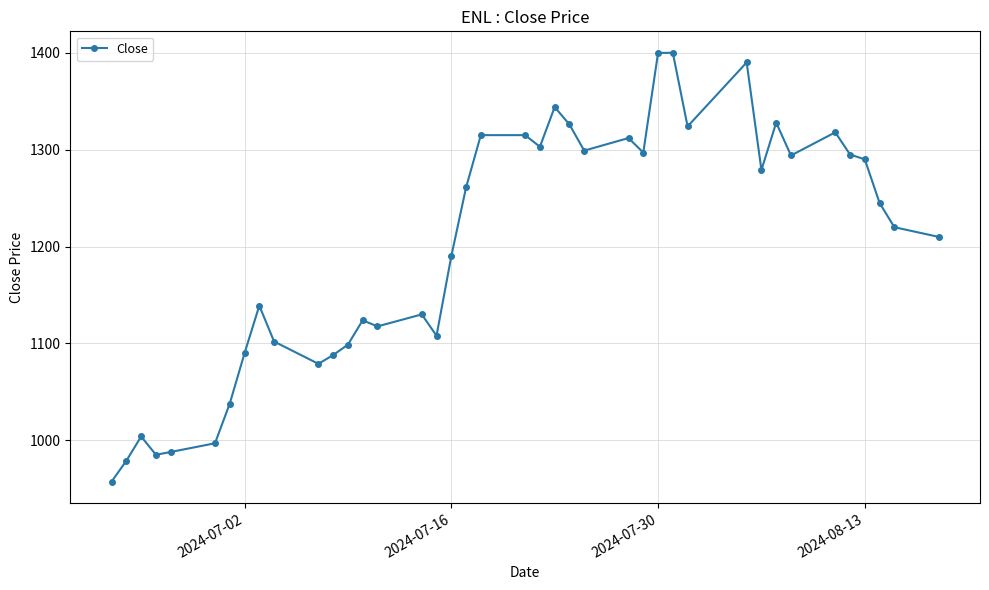

What is the sum of all values?

47979.4